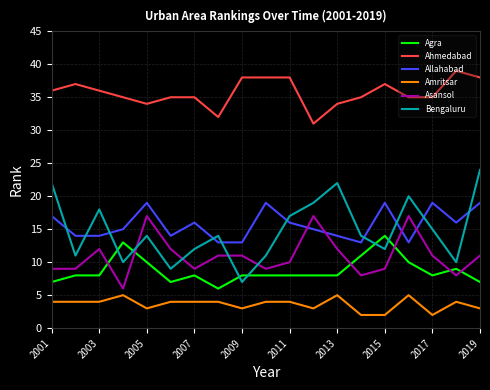

Which series has the largest range (max minus min)?

Bengaluru